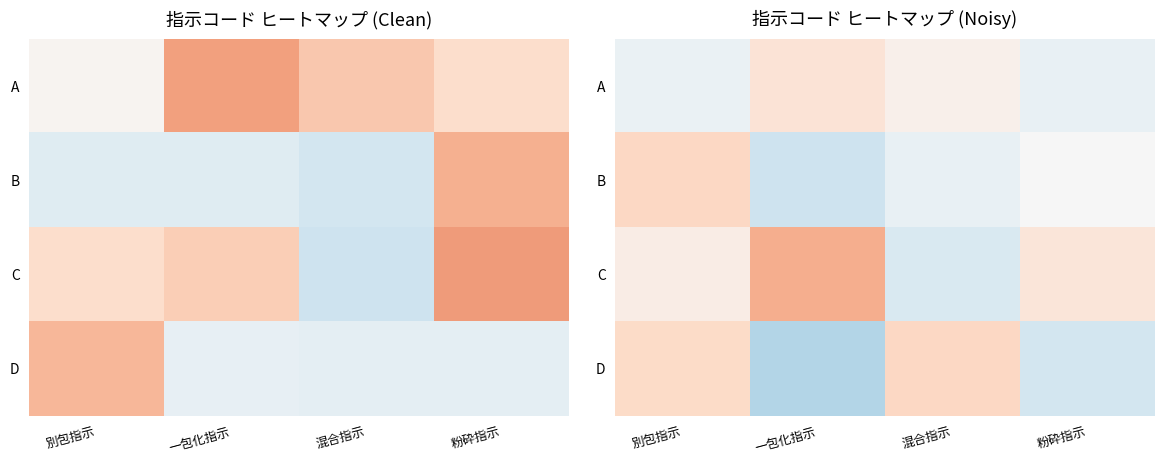

The A series shows 0.5 at 別包指示. True or false?

False